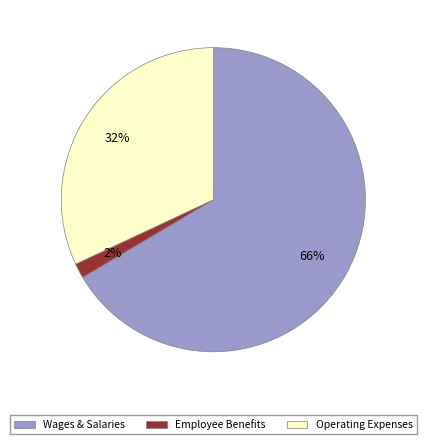

Is there any slice that represents more than half of the pie?

Yes